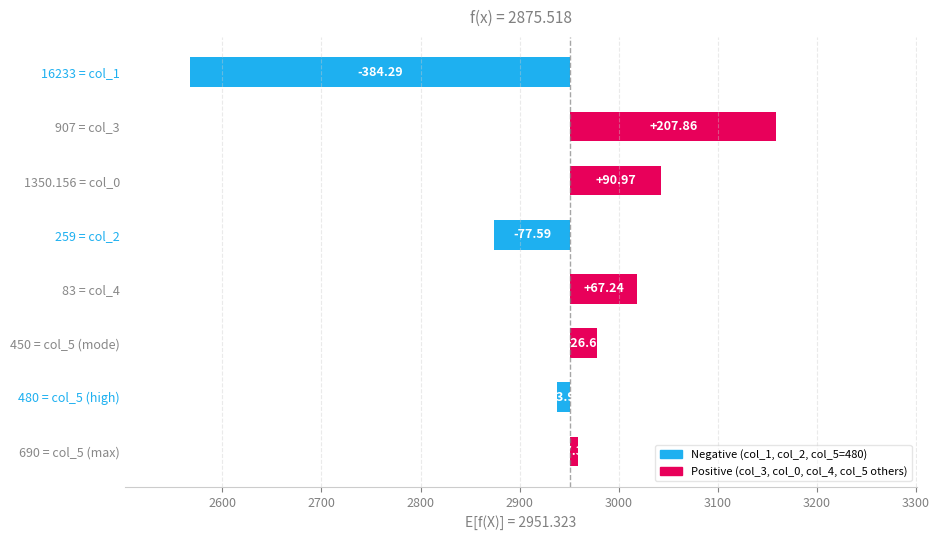

Reading left to right, extract all data points from this chart.

-384.3	207.9	91.0	-77.6	67.2	26.6	-14.0	7.4